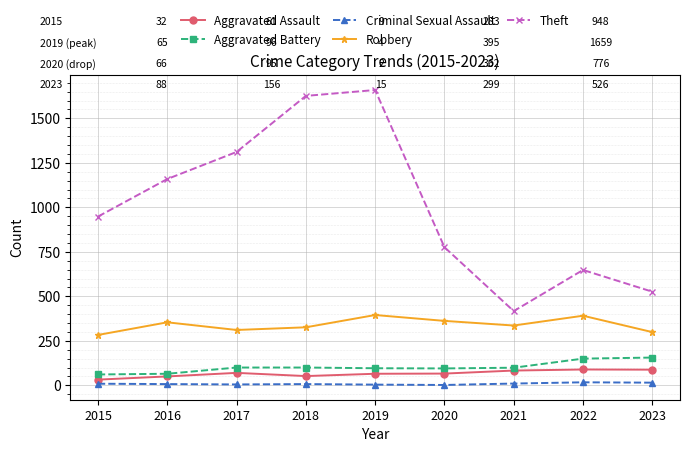

What is the value of the Robbery point at the 2nd from the left?

354